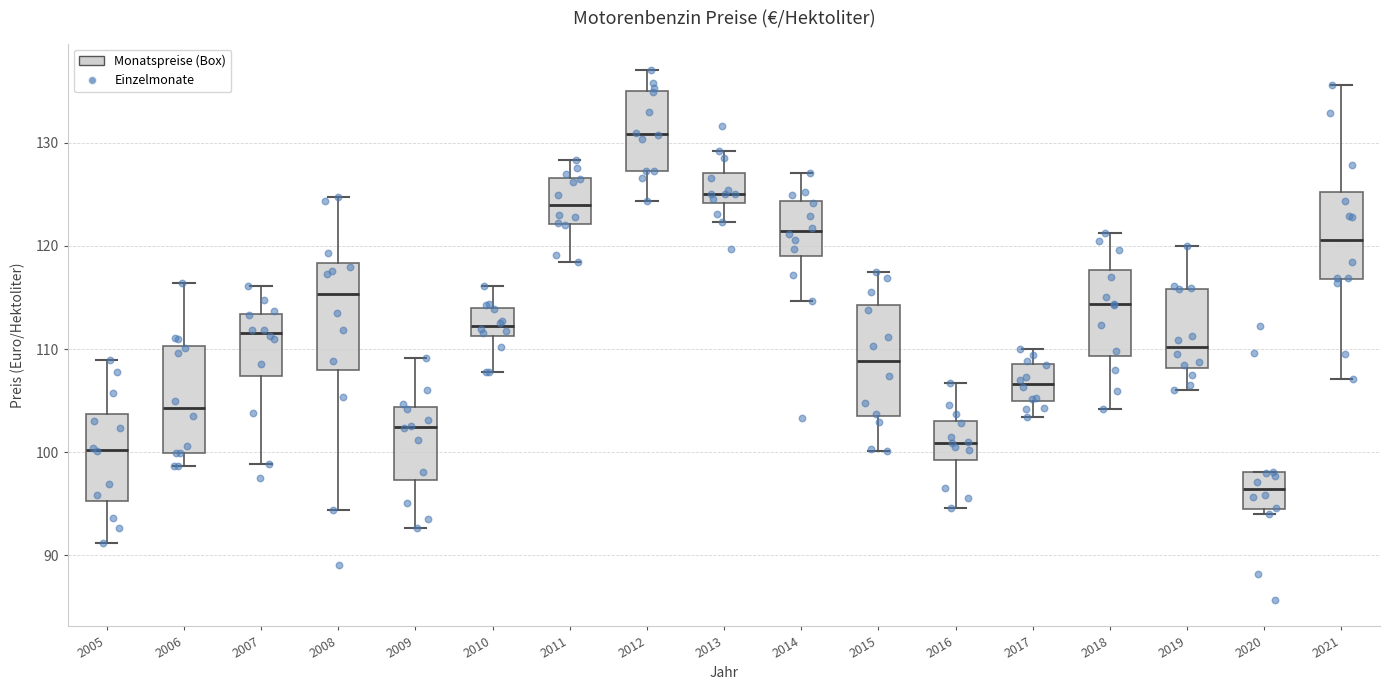

Where does the lower whisker of the box at x = 2007 end on the y-axis? The values are not printed on the chart, so give them approximately, as read against the axis.

99